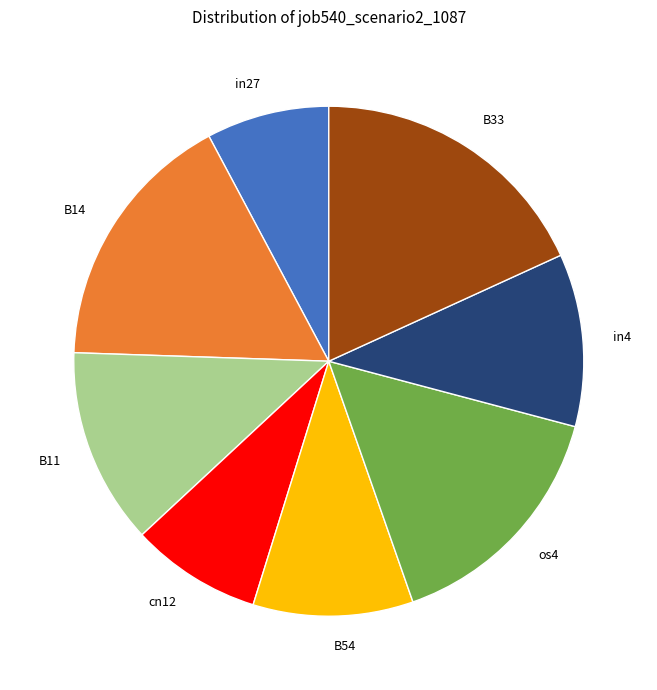

Is the sum of cn12 and B14 greater than half?

No